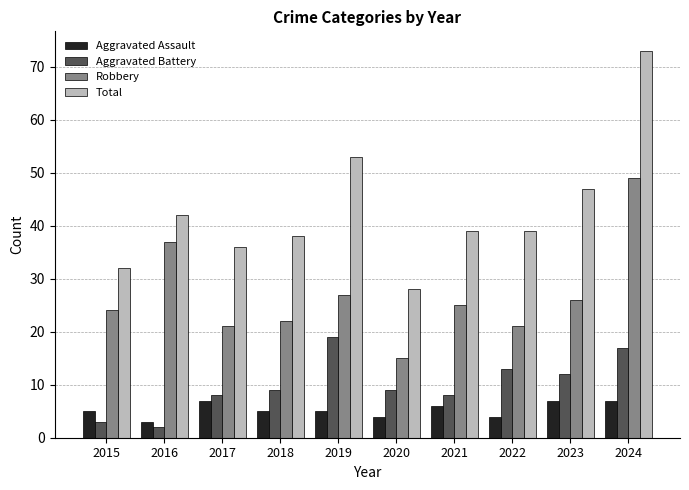

The Robbery series shows 21 at 2022. True or false?

True